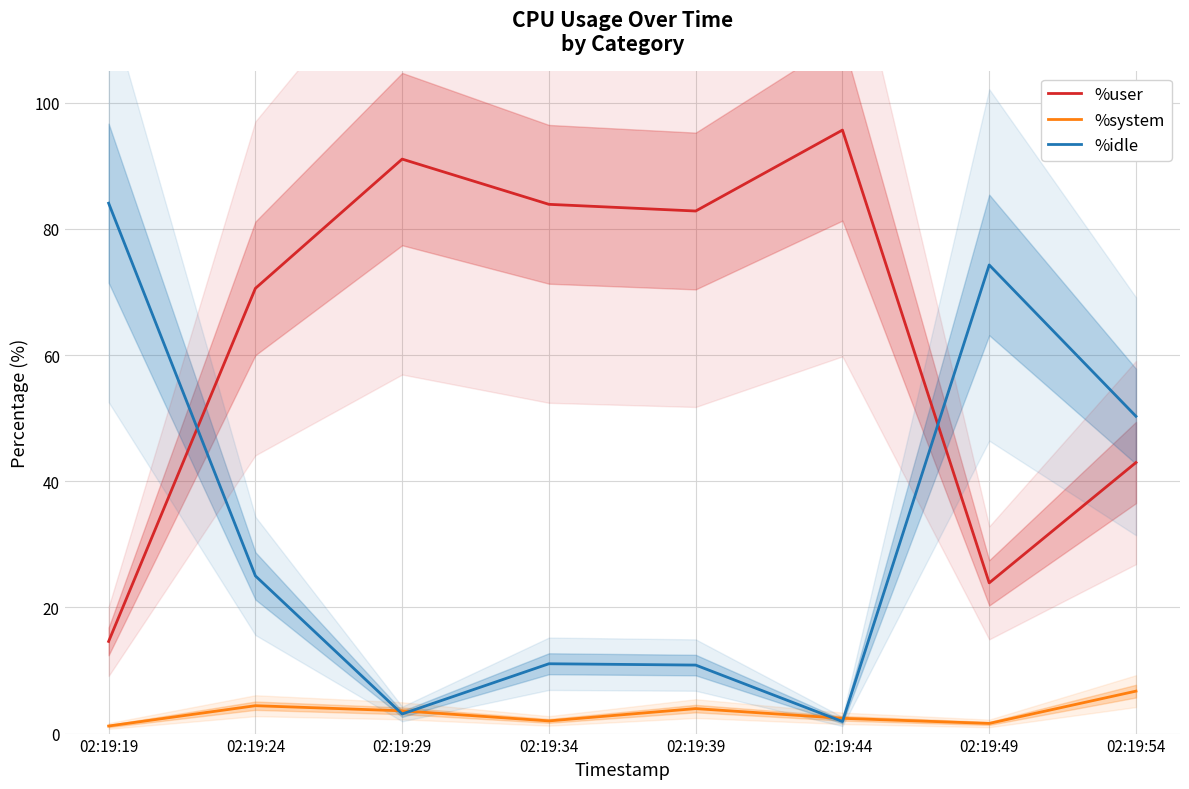

Where do %idle and %system first cross each other?

02:19:24 and 02:19:29